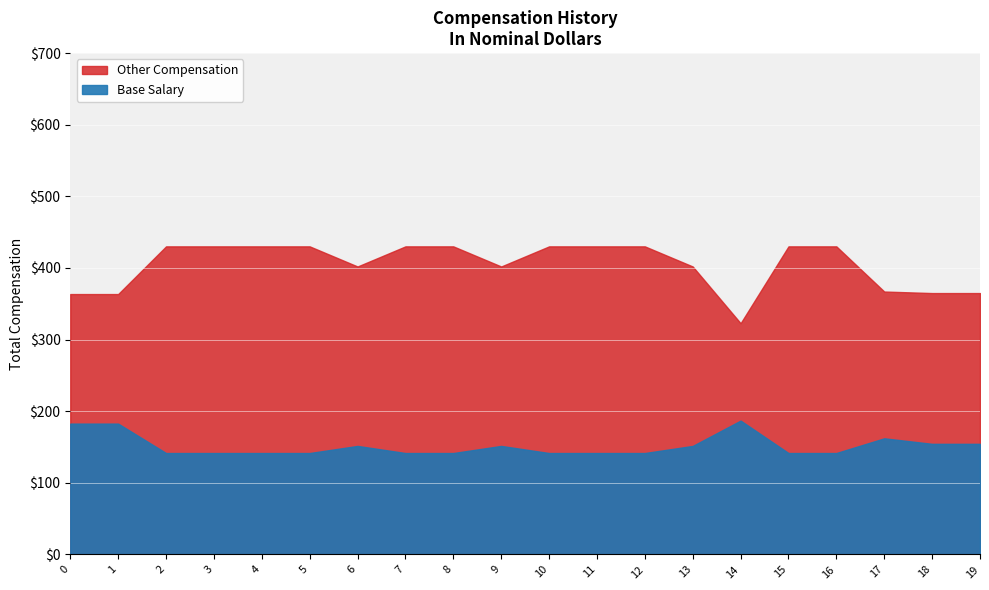

What is the value of the Other Compensation point at the 9th from the left?

430.2